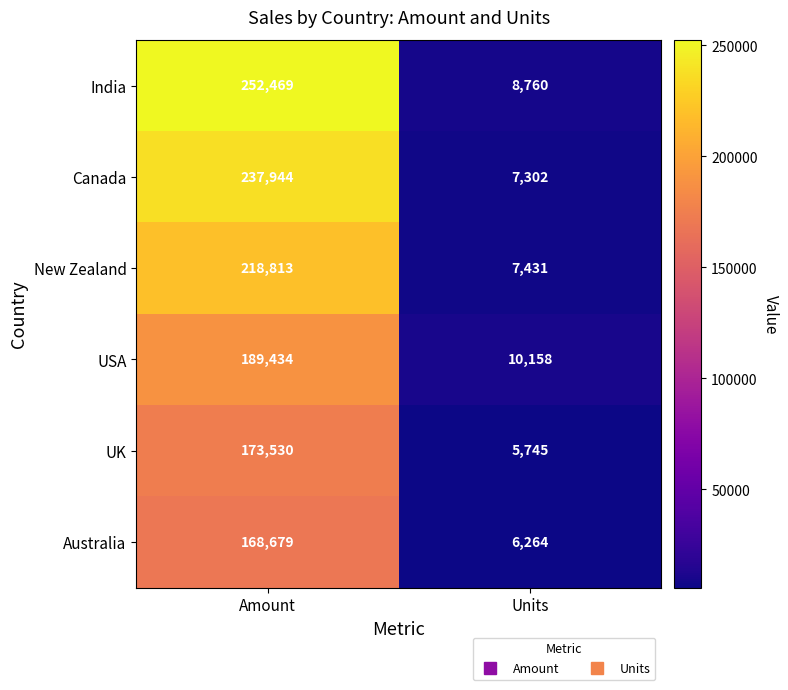

At which category does the chart reach its peak across all series?

Amount